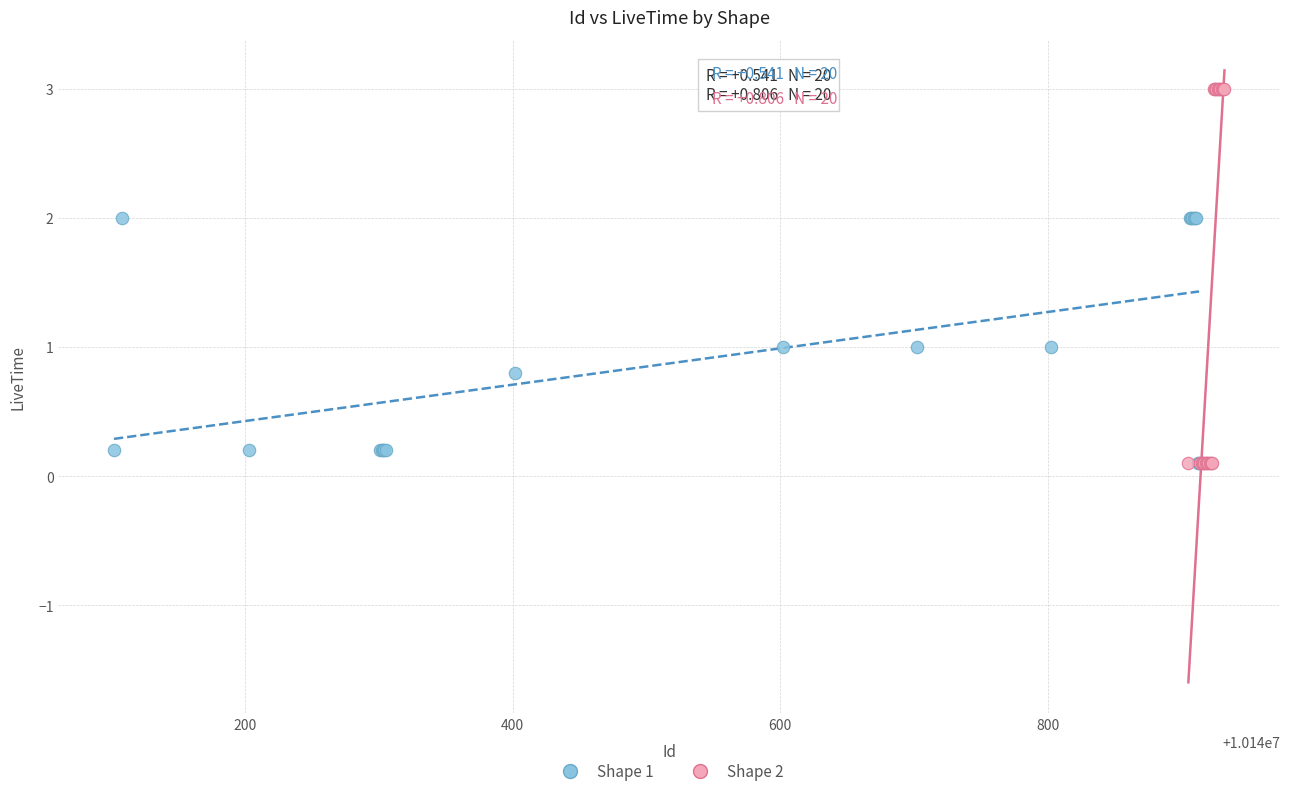

Which series reaches the maximum Y coordinate?

Shape 2